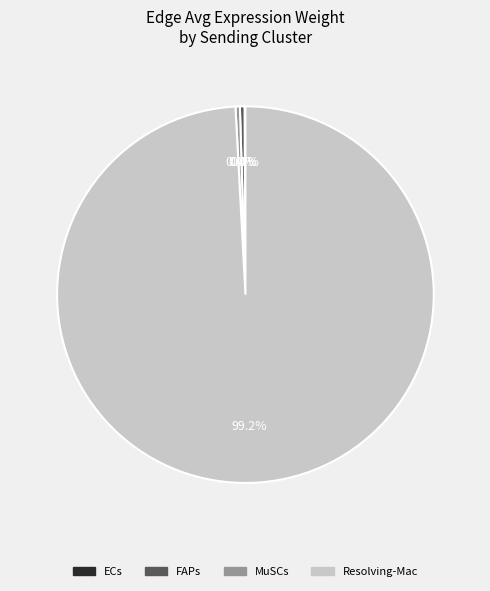

Which slice is the largest?

Resolving-Mac